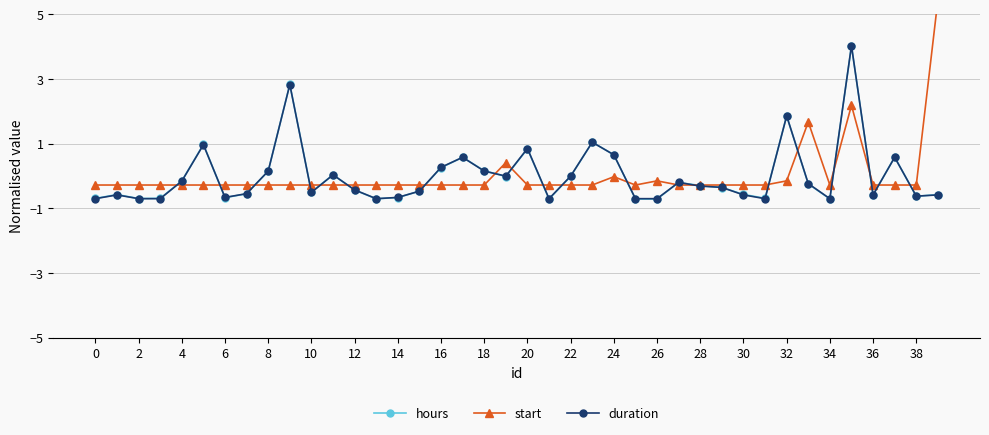

How many series are shown in this chart?

3